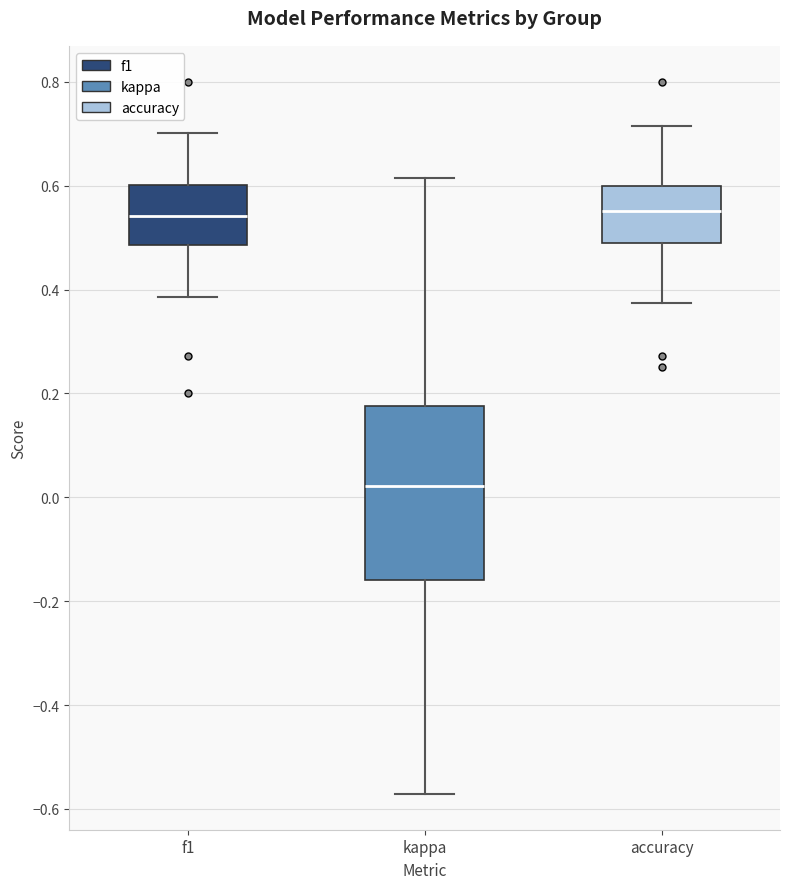

Reading left to right, read every box against the y-axis: the position of its median line, the range the box covers, and the ends of its whiskers. The values are not printed on the chart, so give them approximately, as read against the axis.

f1: median 0.54, box 0.48 to 0.60, whiskers 0.38 to 0.70
kappa: median 0.02, box -0.16 to 0.18, whiskers -0.58 to 0.62
accuracy: median 0.56, box 0.50 to 0.60, whiskers 0.38 to 0.72